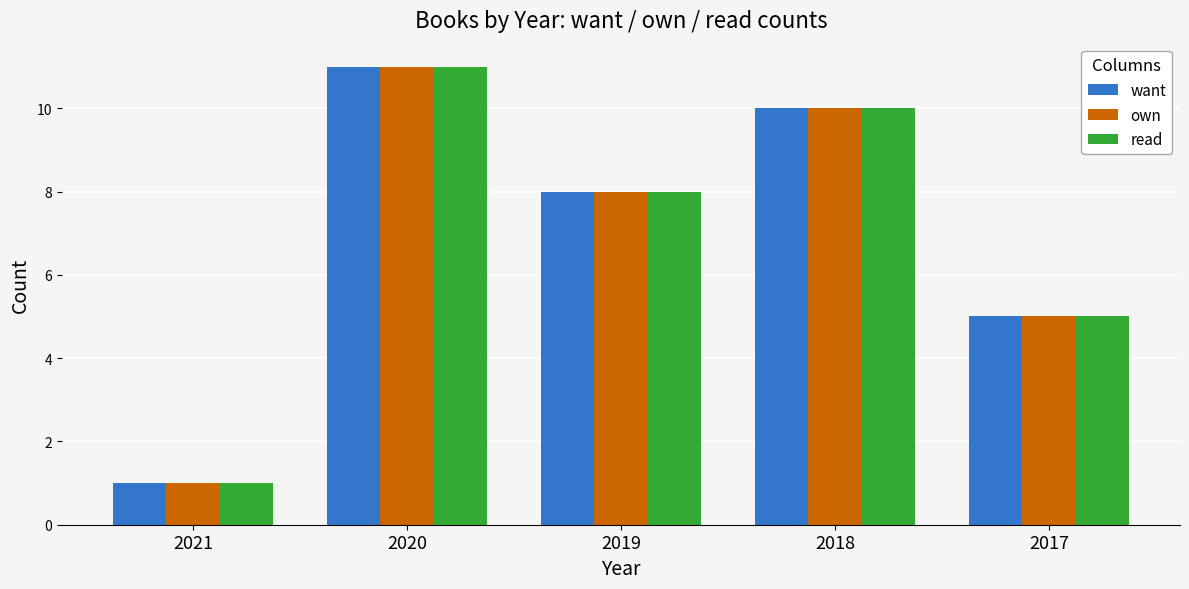

How many values in the own series are below 8?

2